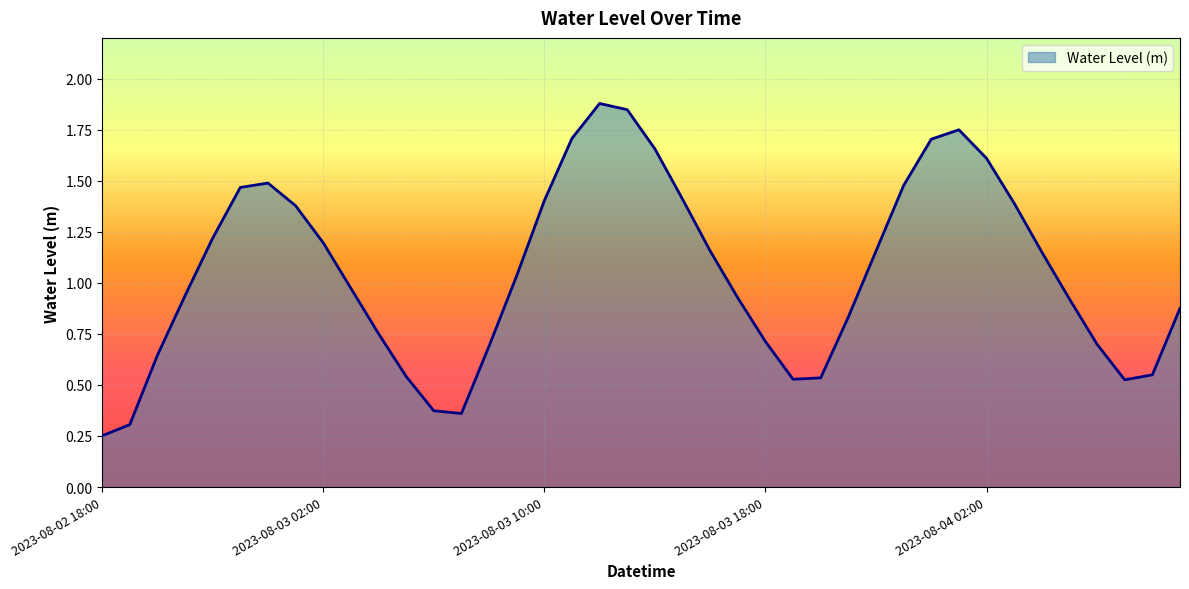

What is the greatest value displayed?

1.9